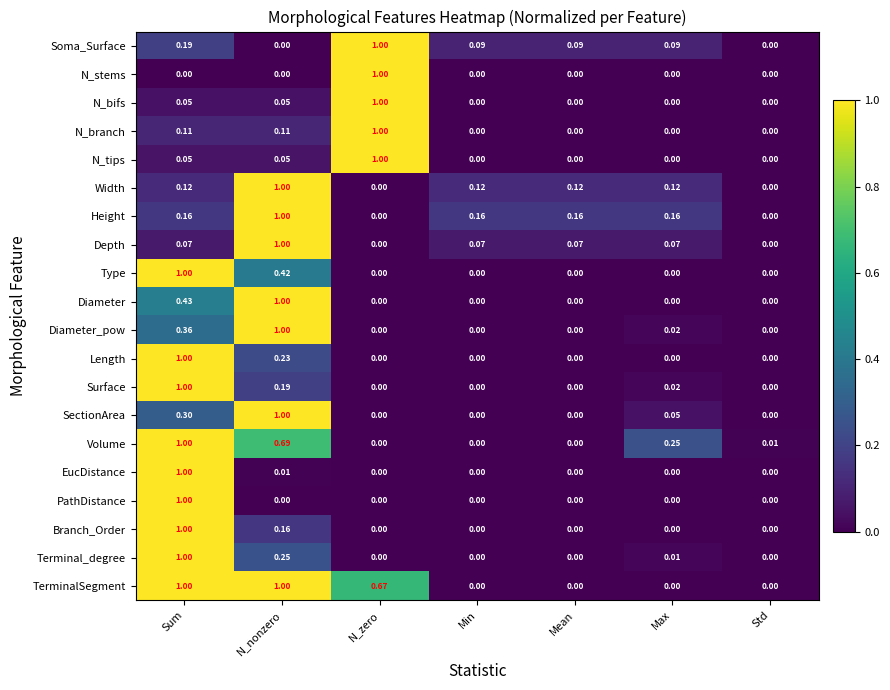

At which label does N_stems reach its peak?

N_zero